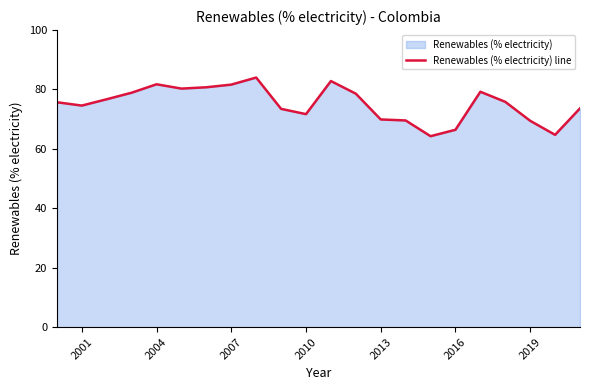

True or false: the data shows 110.9 at 2010.

False